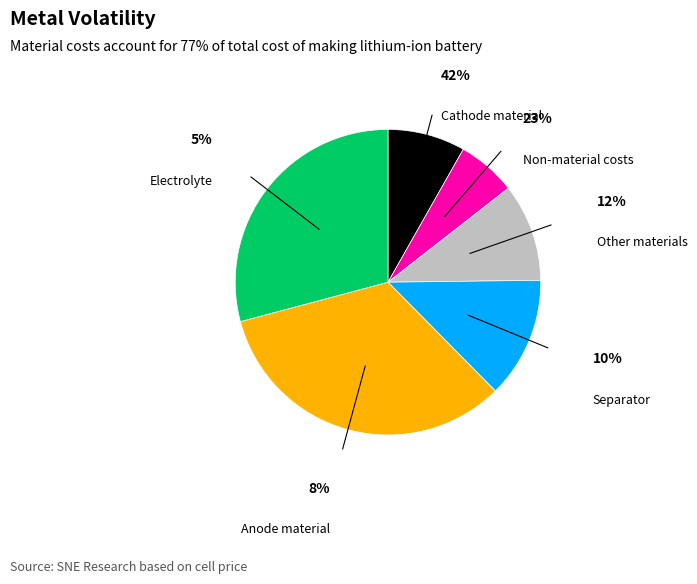

Is there a majority slice in this chart?

No